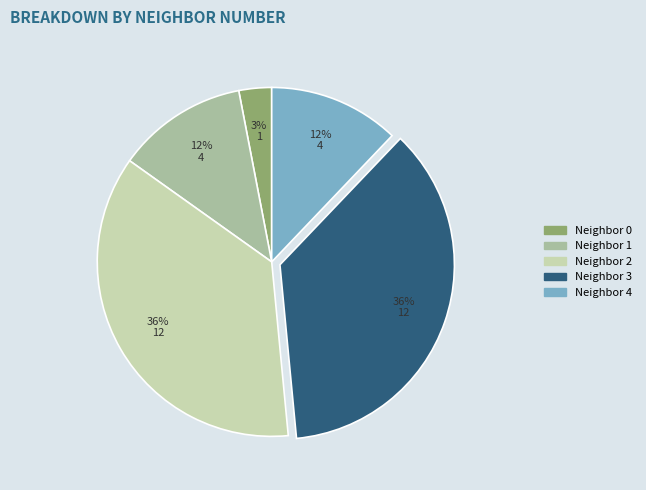

Does any single category account for the majority?

No